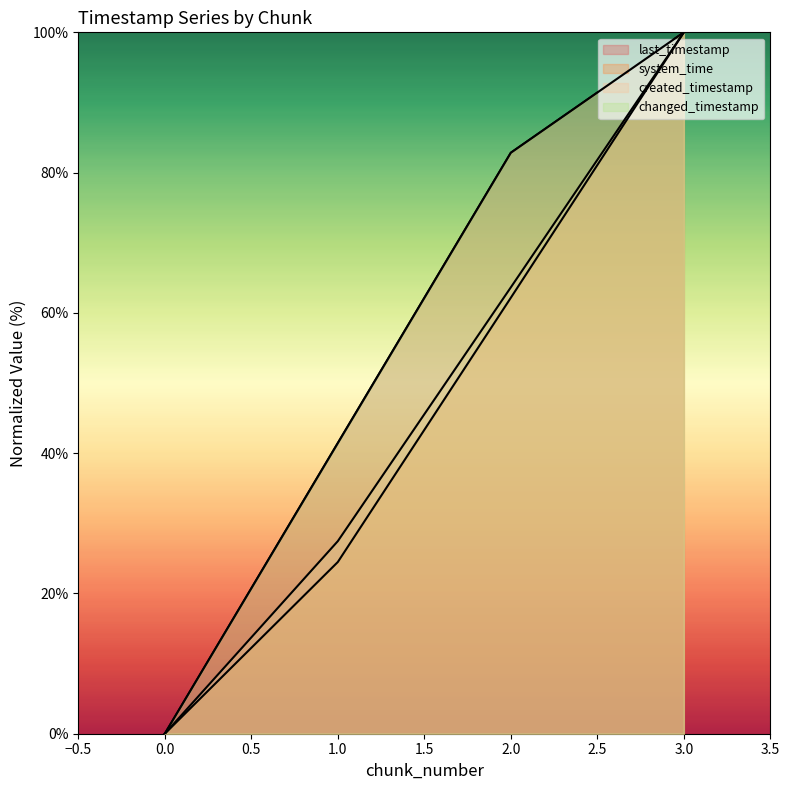

Reading left to right, list all the values displayed in this chart.

last_timestamp: 0=0.0	1=41.4	2=82.8	3=100.0
system_time: 0=0.0	1=24.5	2=62.2	3=100.0
created_timestamp: 0=0.0	1=27.5	2=63.6	3=100.0
changed_timestamp: 0=0.0	1=41.4	2=82.8	3=100.0